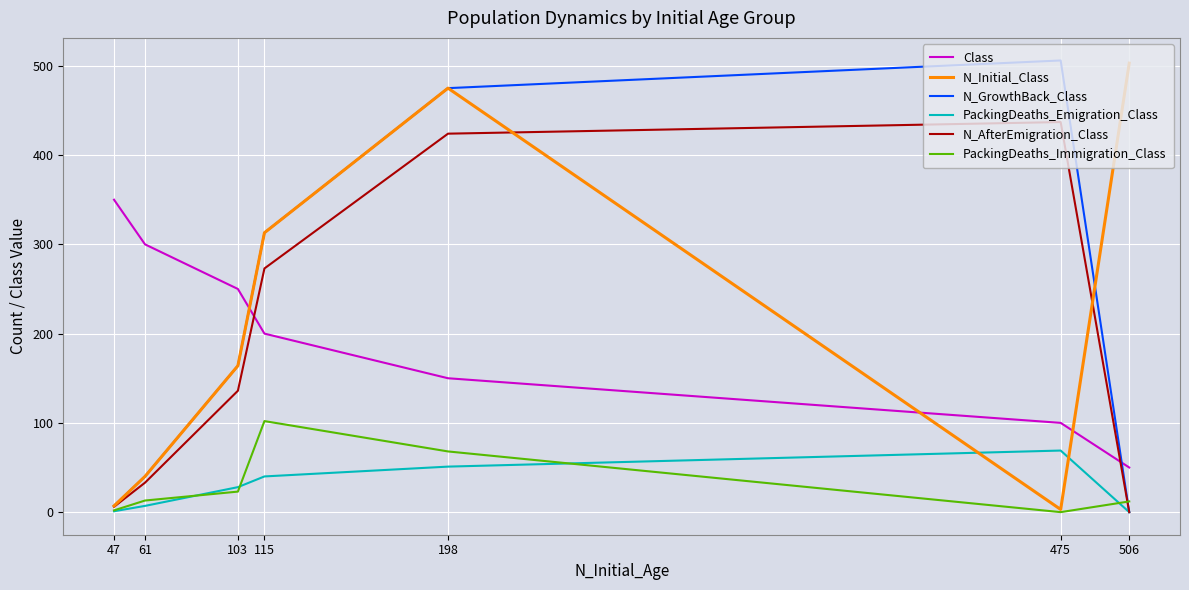

At how many categories does at least one series exceed 137?

7